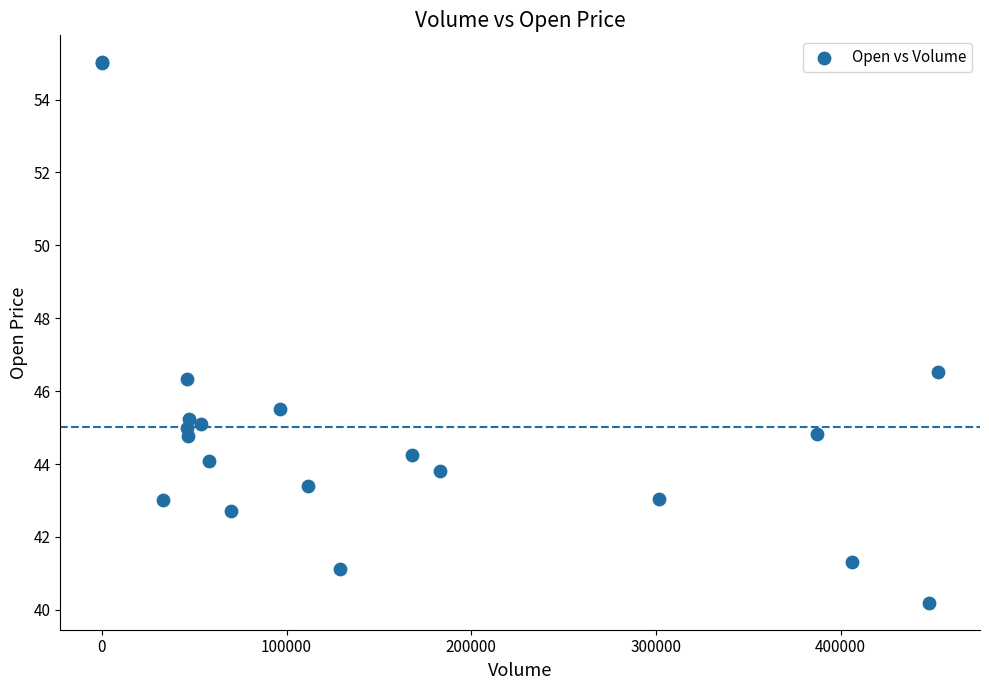

What Y value in the scatter plot is closest to 47?

46.5